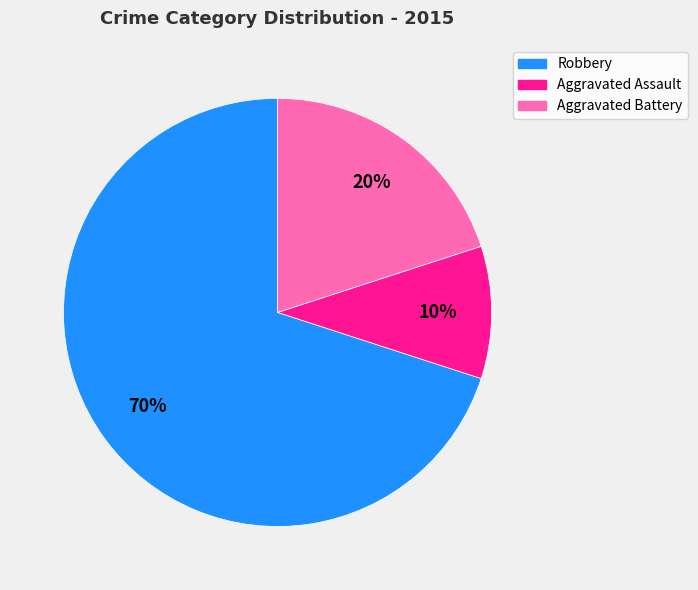

Which category has the biggest portion of the pie?

Robbery